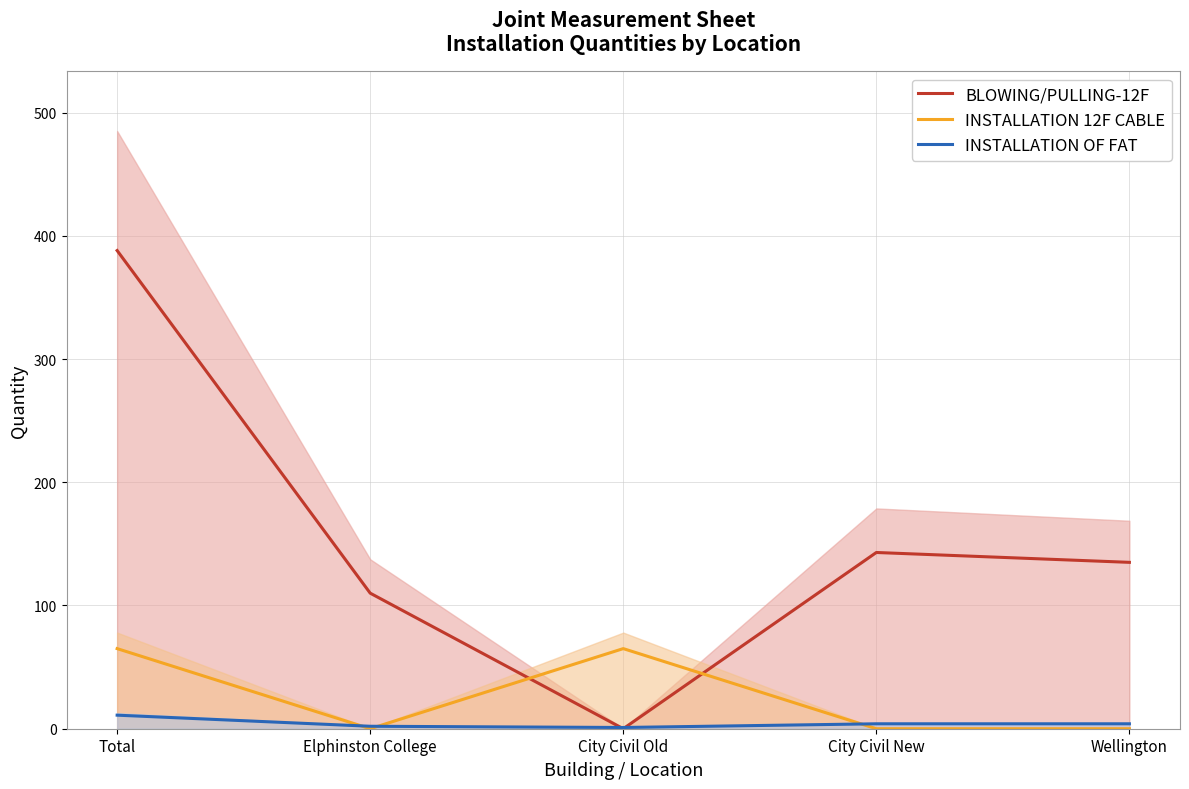

True or false: BLOWING/PULLING-12F and INSTALLATION 12F CABLE cross at least once.

True